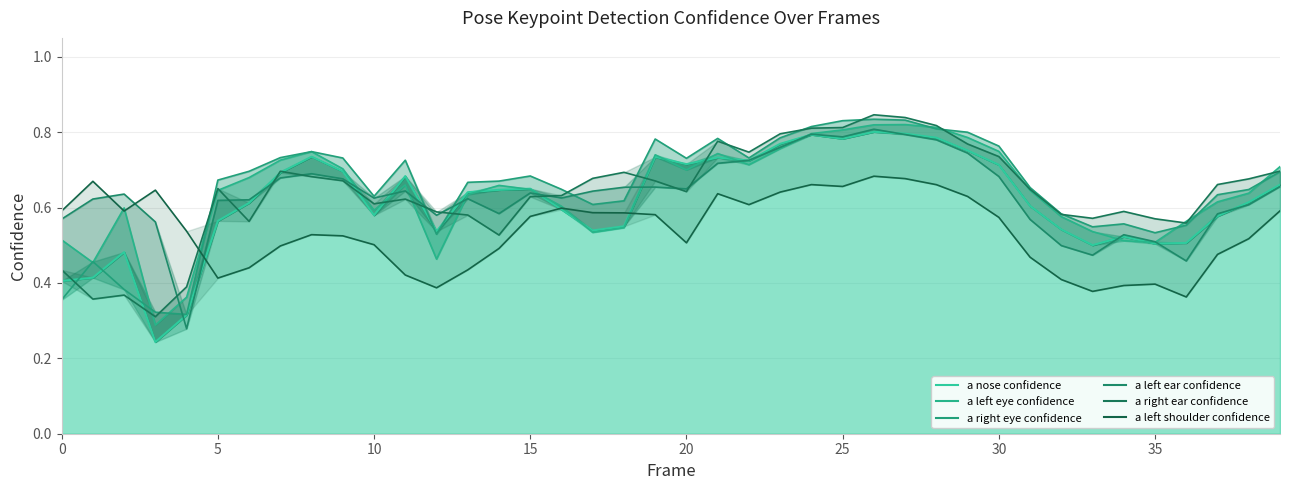

Between 30 and 12, which is larger?

30